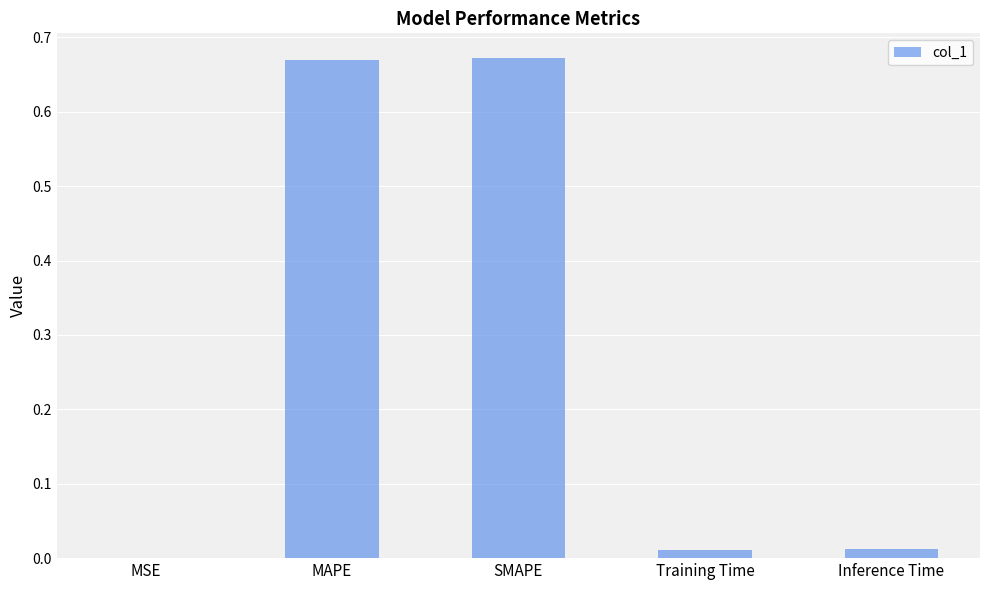

Between MSE and Training Time, which is larger?

Training Time